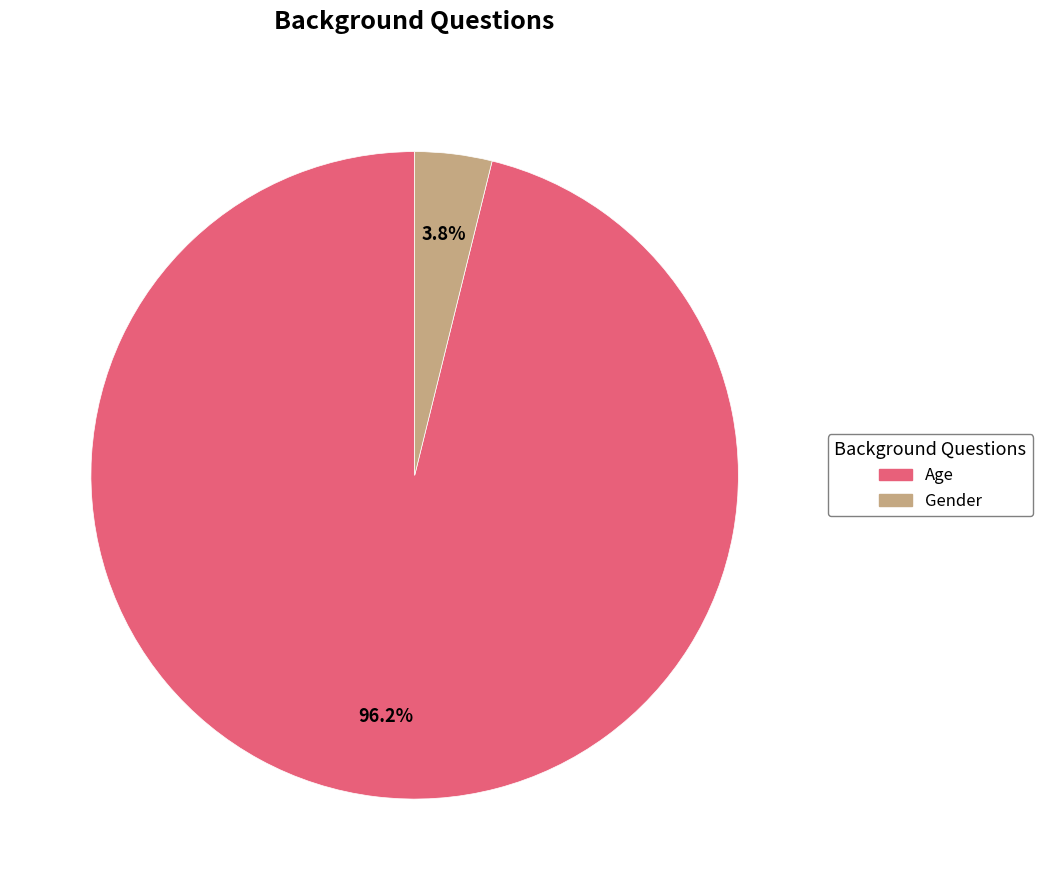

Rank the categories by value from highest to lowest.

Age, Gender